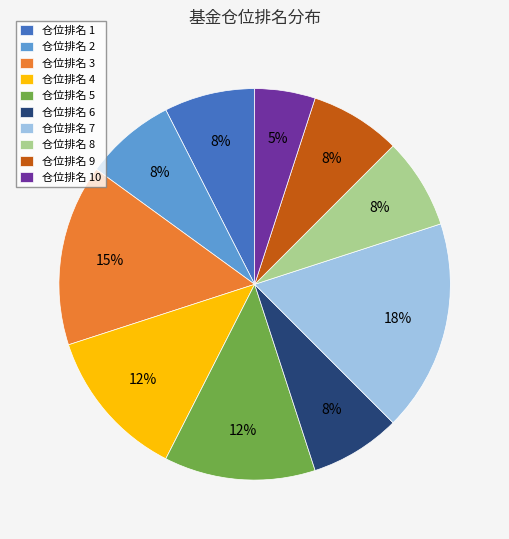

How many slices are in this pie chart?

10